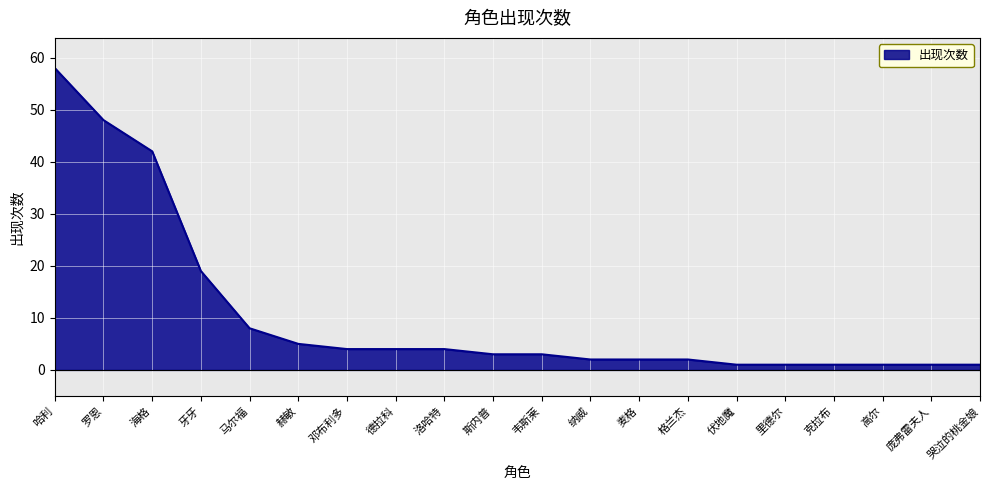

What is the change in value from 德拉科 to 麦格?

-2